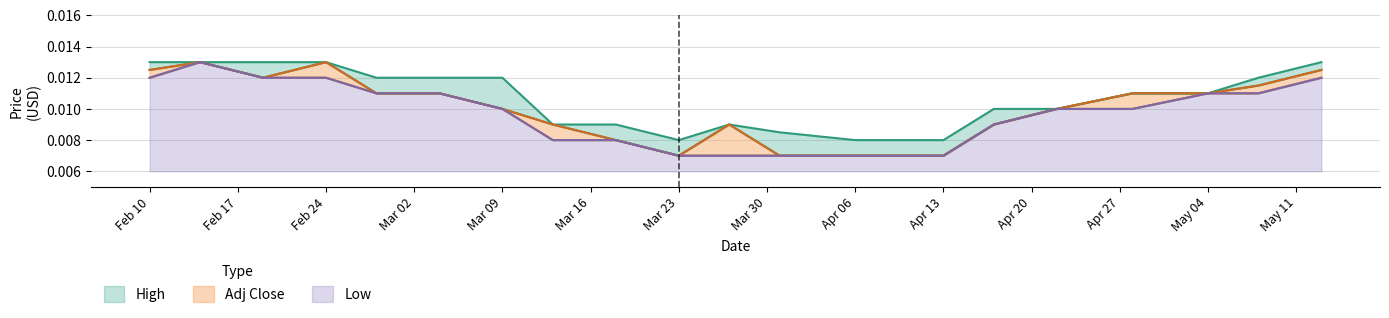

What are all the series names shown in the legend?

High, Adj Close, Low